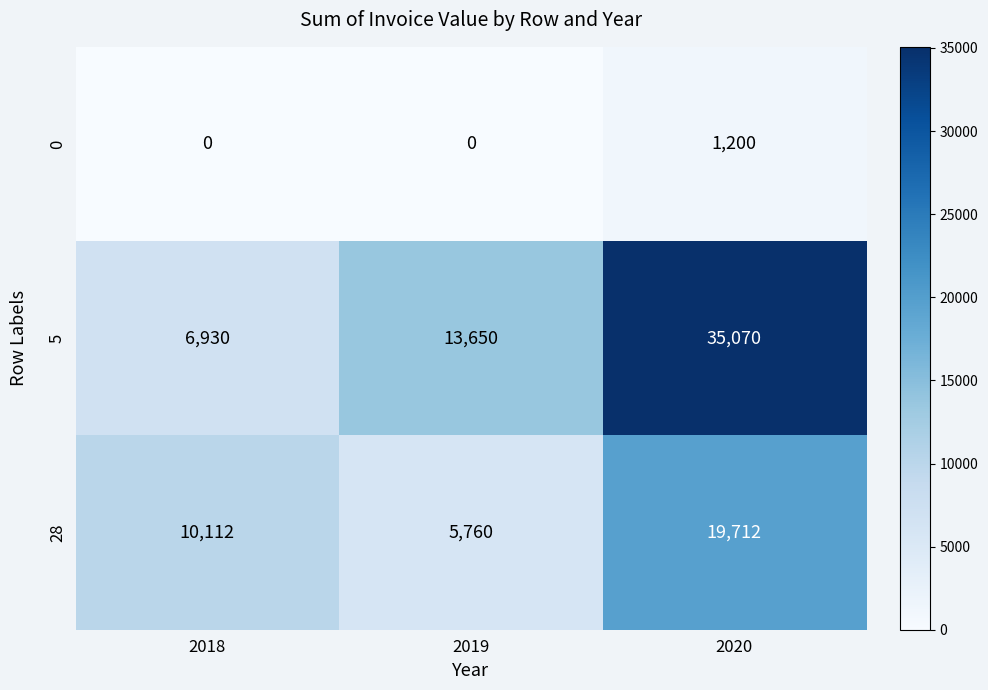

At which category is the sum across all series the highest?

2020